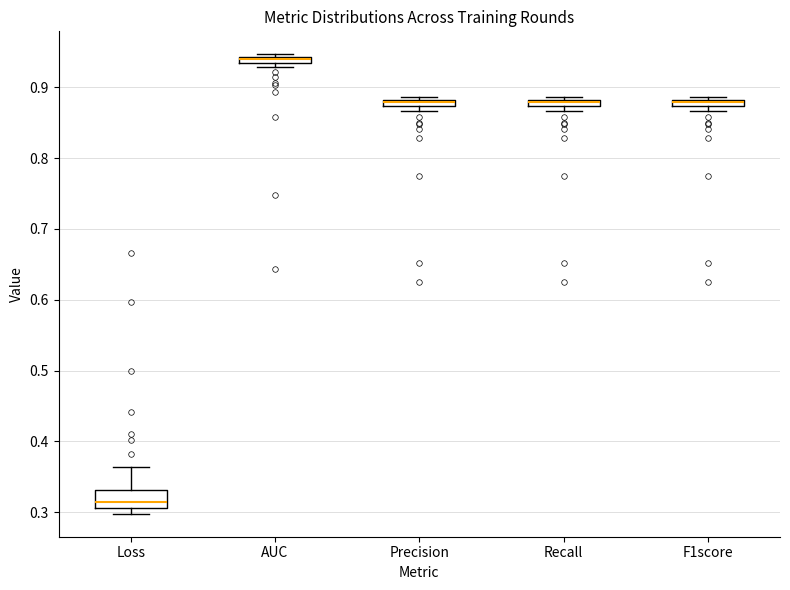

Which box's median line is the lowest?

Loss